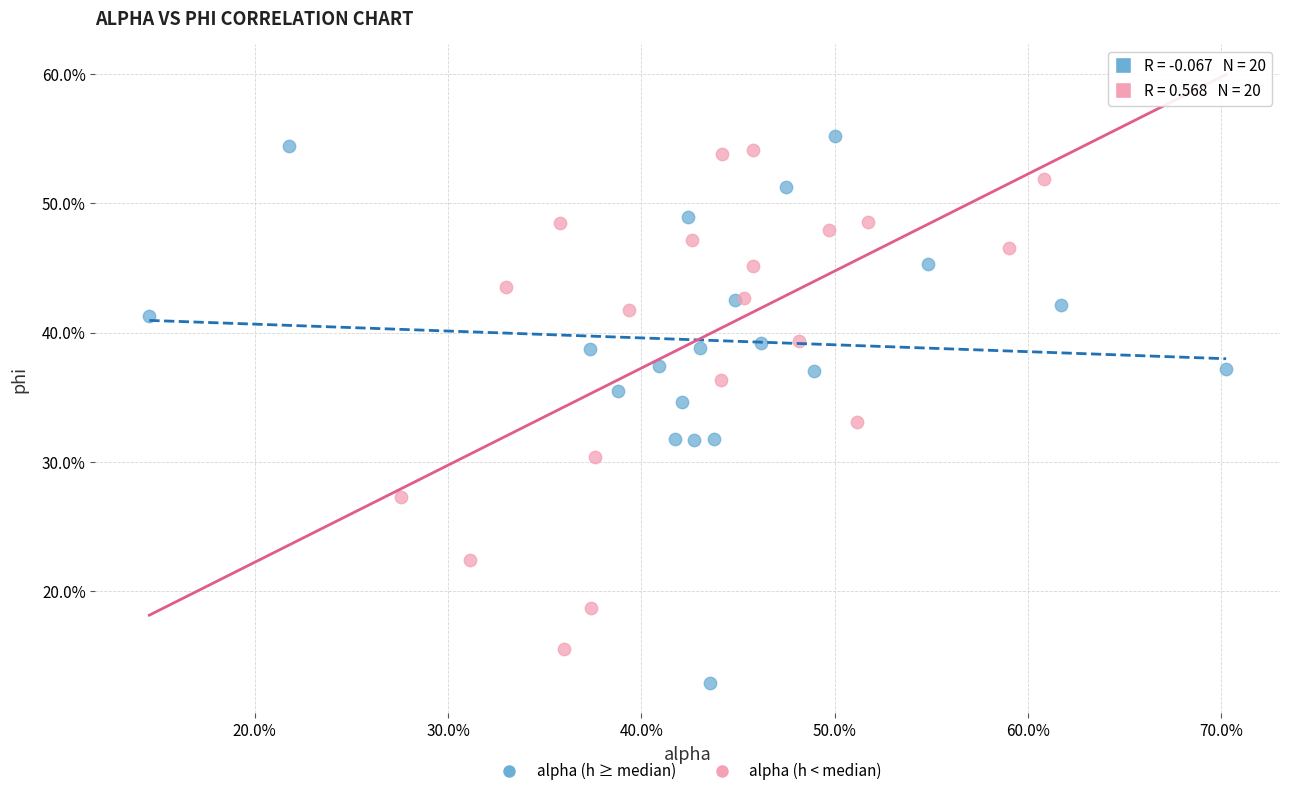

What are all the series names shown in the legend?

alpha (h ≥ median), alpha (h < median)